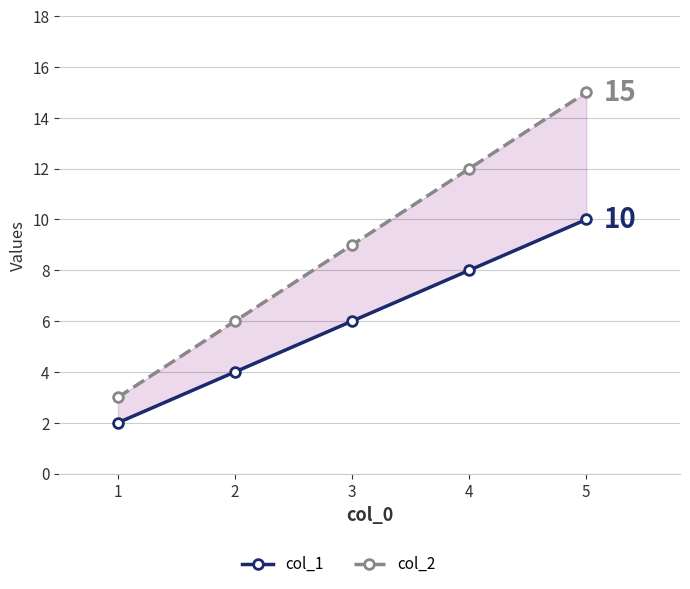

At 1, list the series in order from smallest to largest.

col_1, col_2